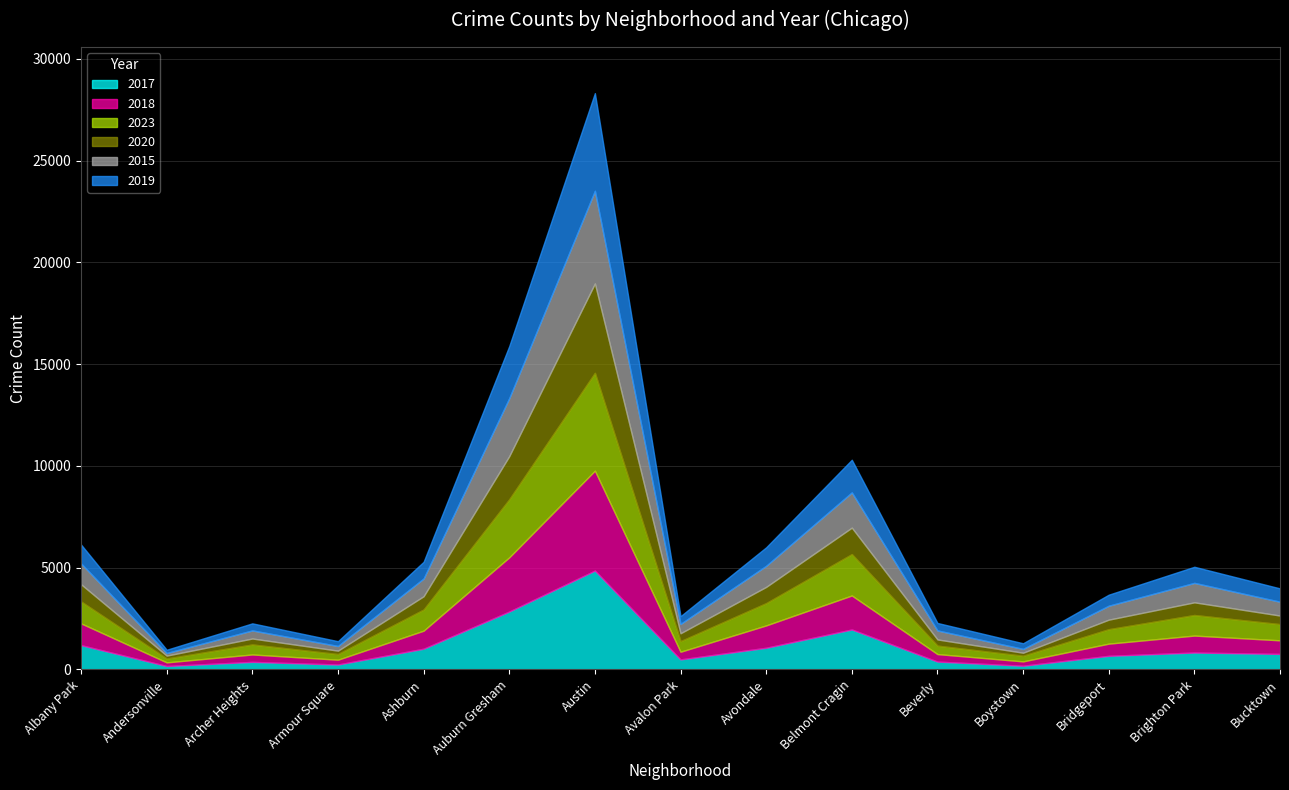

Reading left to right, transcribe all the data shown in this chart.

2017: 1193	168	370	241	1017	2844	4856	491	1064	1962	384	181	668	829	762
2018: 1069	178	364	236	886	2662	4908	377	1098	1670	369	213	598	833	667
2023: 1076	189	491	277	1039	2851	4805	521	1095	2032	415	277	709	1011	795
2020: 846	143	293	167	652	2120	4390	387	797	1301	304	149	469	622	422
2015: 1023	127	398	230	871	2847	4552	458	1036	1730	442	188	685	956	680
2019: 928	161	347	236	823	2560	4801	382	909	1605	368	277	542	792	654